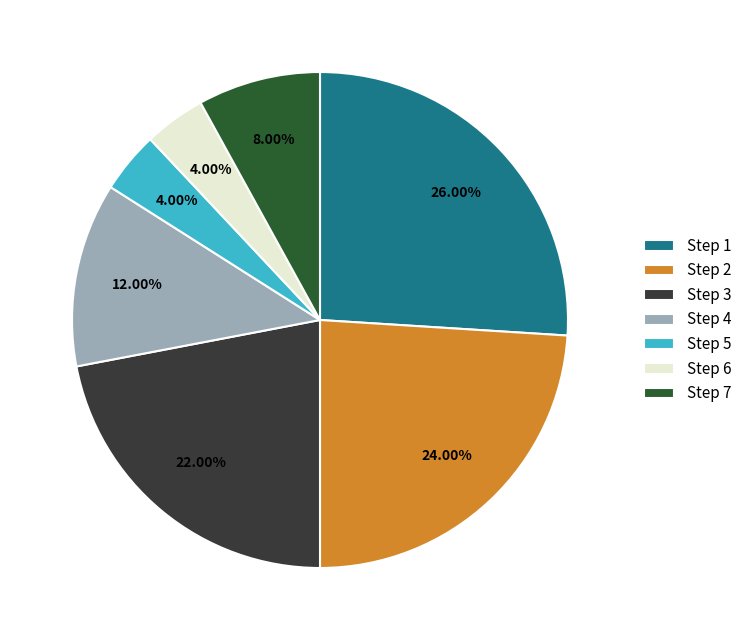

Is there a majority slice in this chart?

No